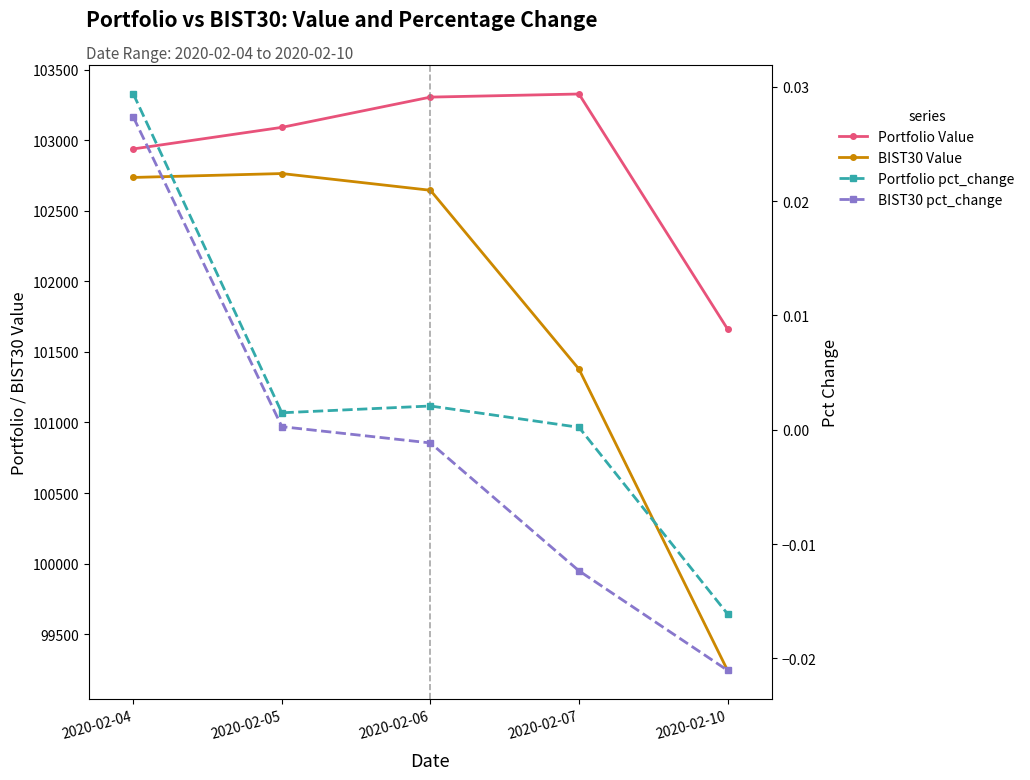

At which label does BIST30 Value reach its minimum?

2020-02-10